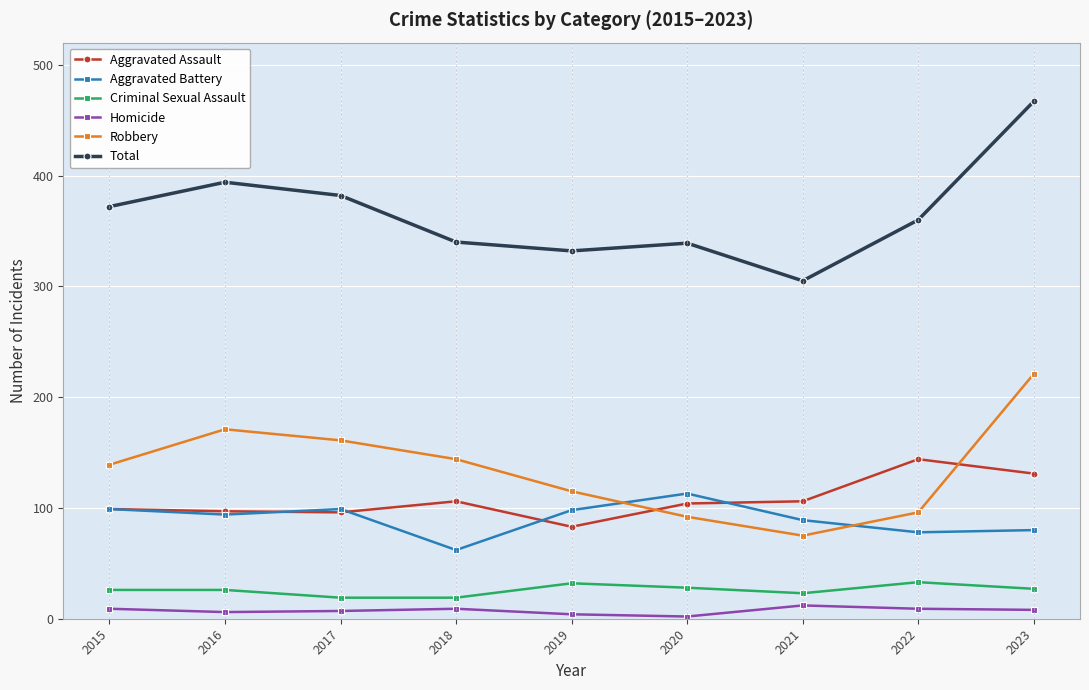

Which series has the widest spread of values?

Total